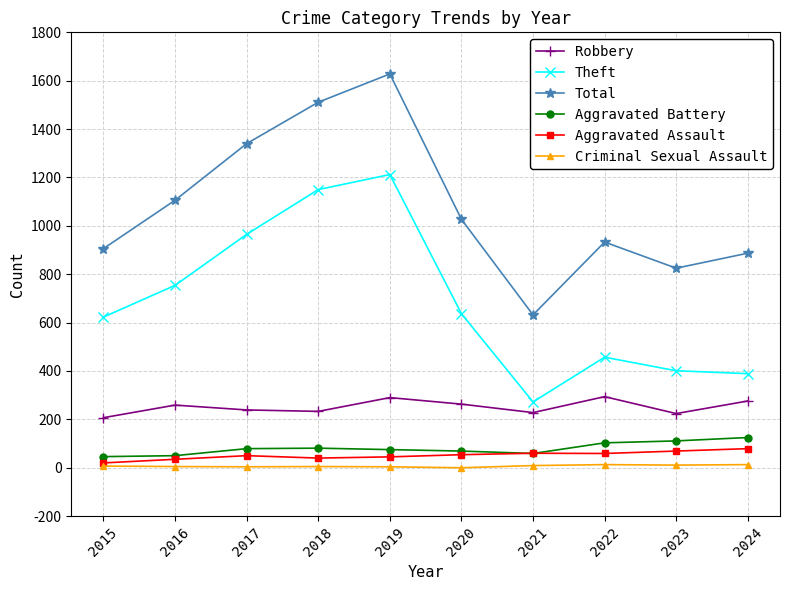

True or false: Total and Robbery intersect in this chart.

False